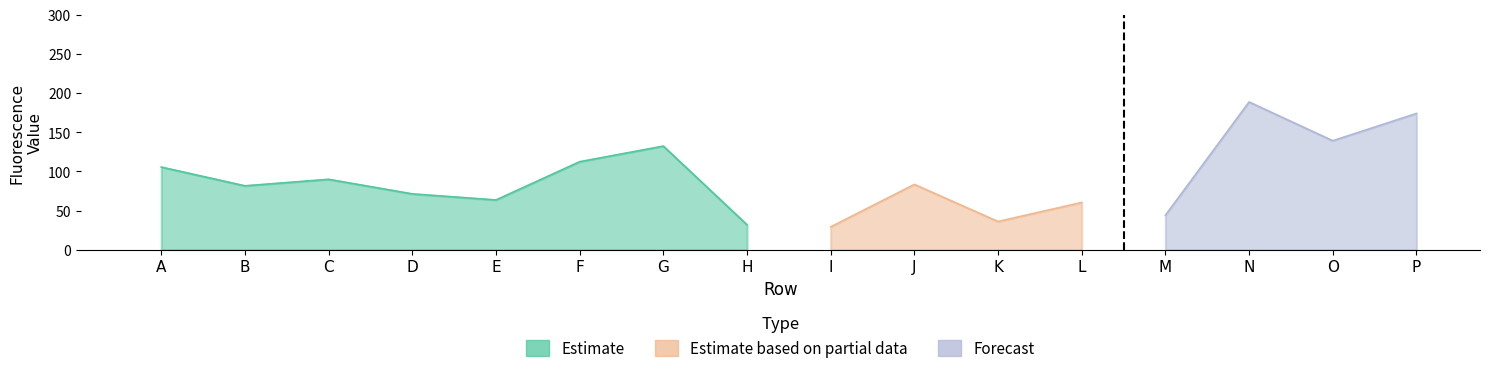

Which label corresponds to the smallest value in the chart?

H